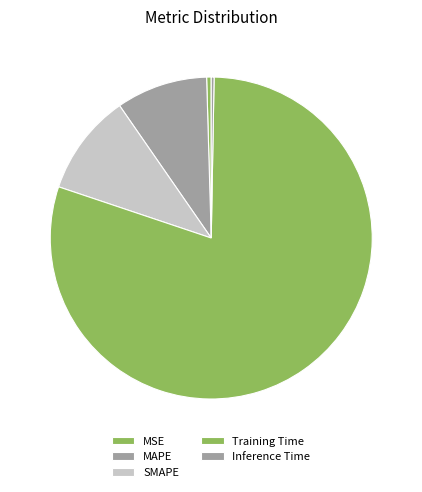

Which has a higher value, SMAPE or Inference Time?

SMAPE